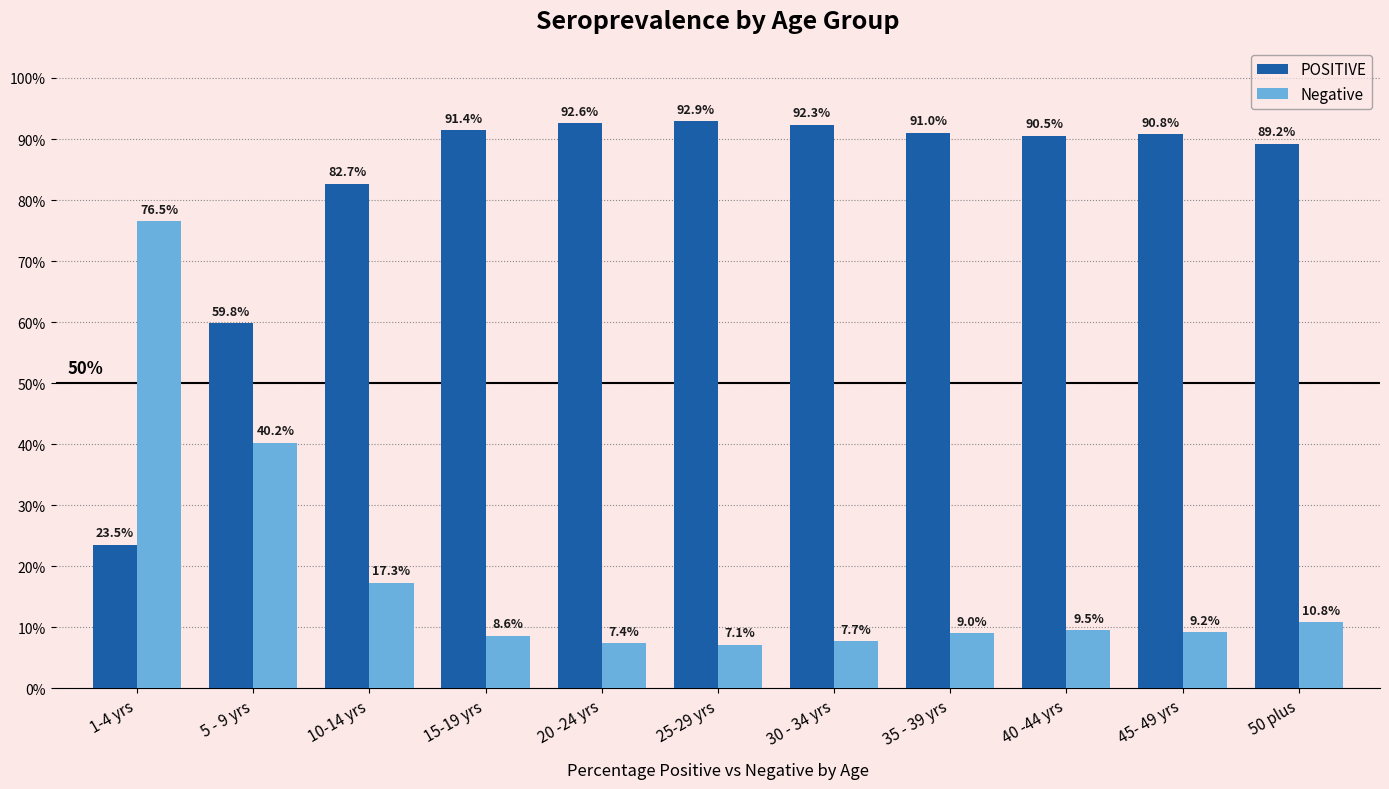

Rank the series by their average value, from lowest to highest.

Negative, POSITIVE